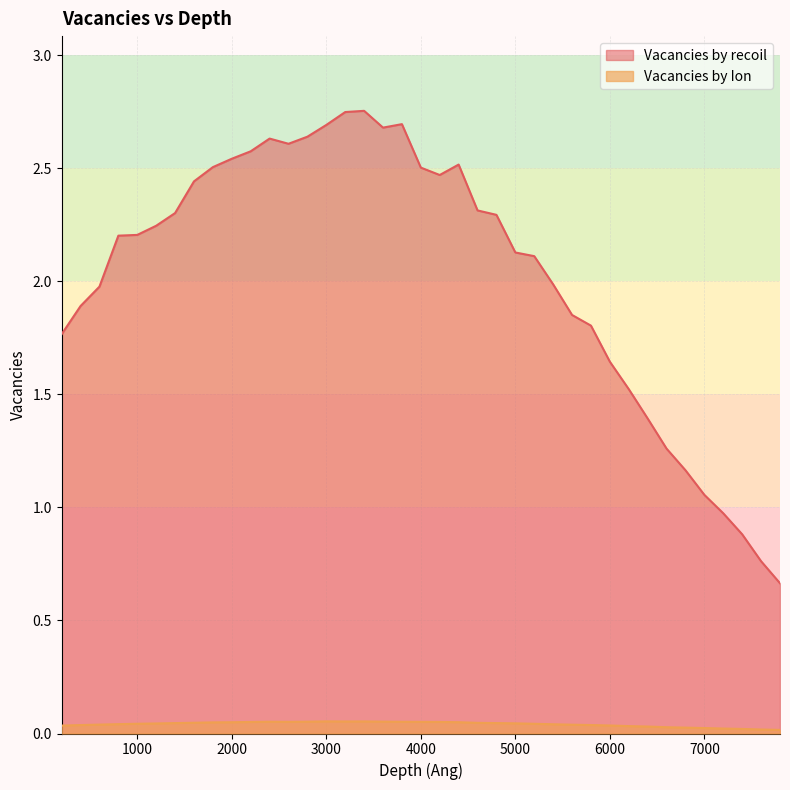

List the series in order of their overall mean, lowest first.

Vacancies by Ion, Vacancies by recoil